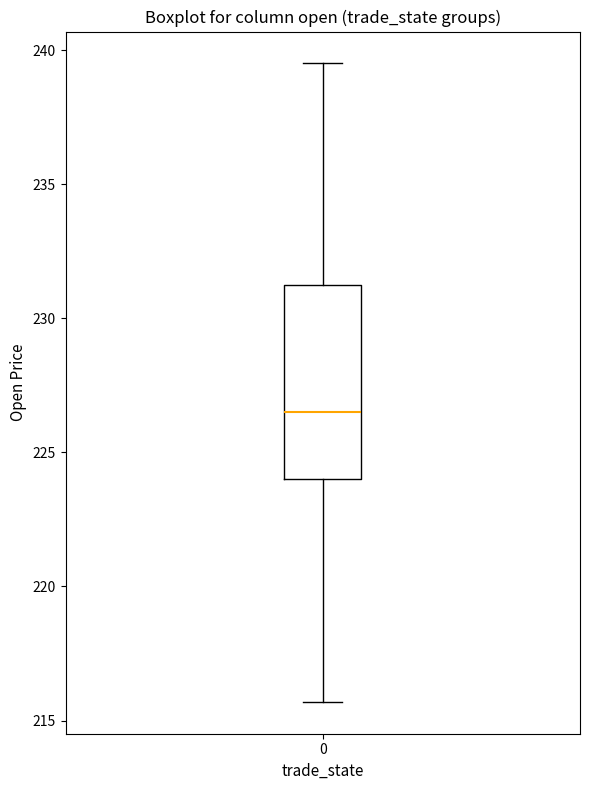

Where is the lower edge of the box at x = 0 on the y-axis? The values are not printed on the chart, so give them approximately, as read against the axis.

224.0